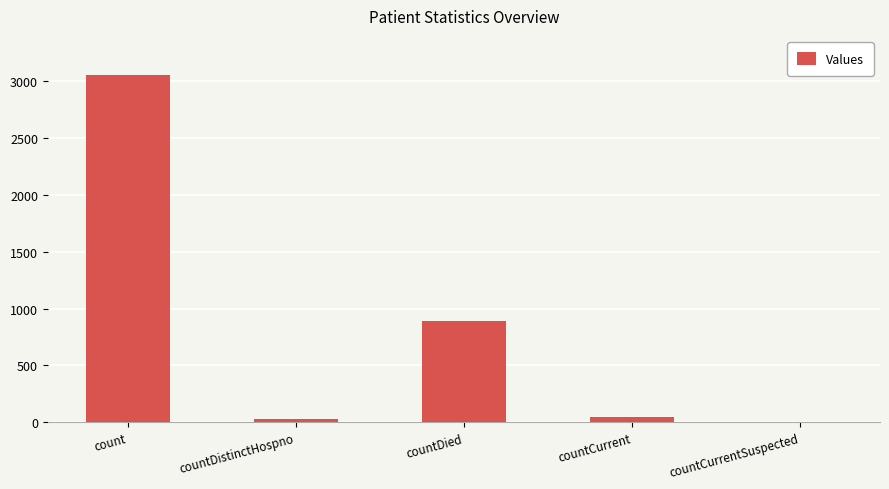

What is the maximum value shown in the chart?

3053